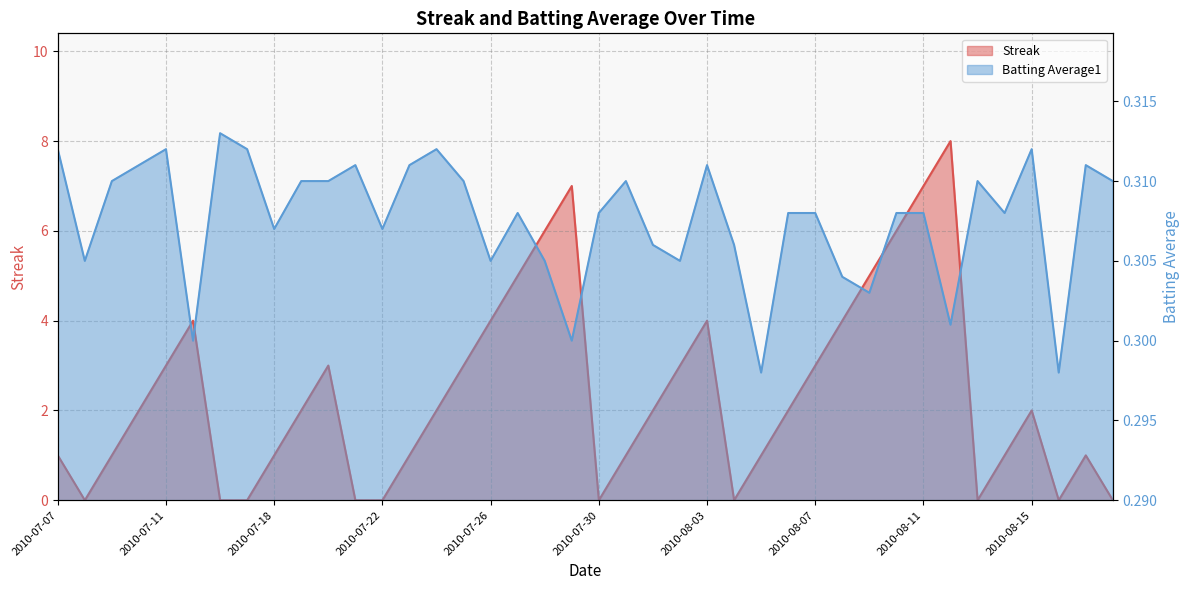

What is the sum of the Batting Average1 values at 2010-07-21 and 2010-07-25?

0.6